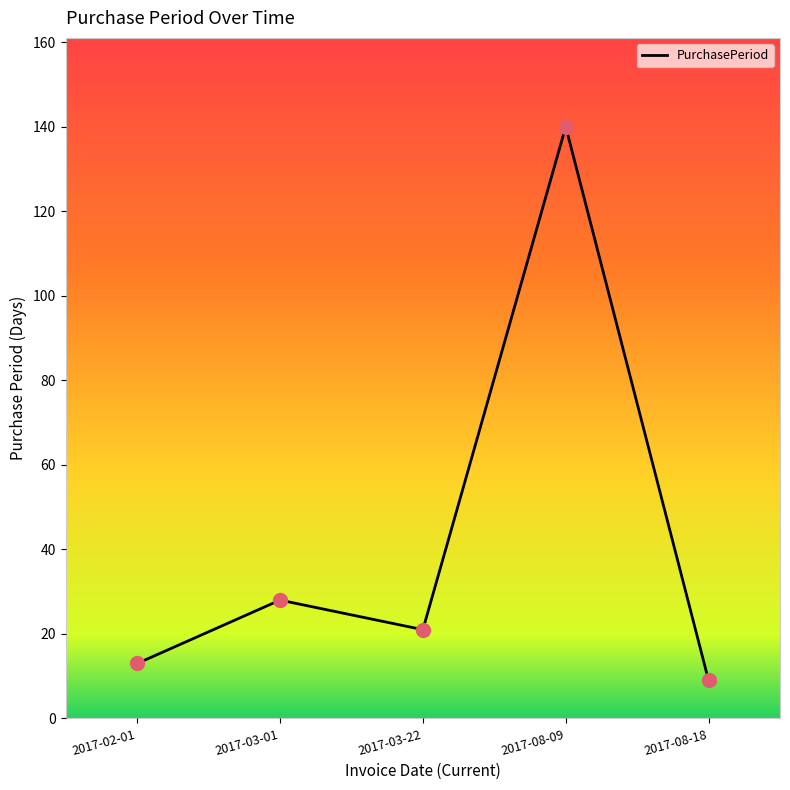

Approximately how many times larger is the value at 2017-08-09 compared to 2017-03-22?

6.7